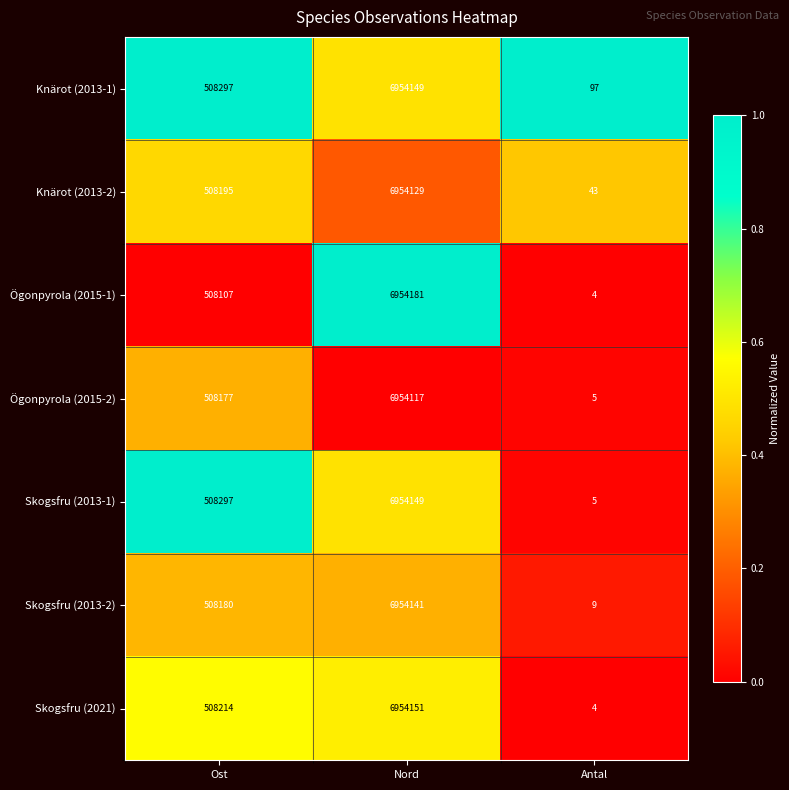

At which category does the chart reach its minimum across all series?

Antal